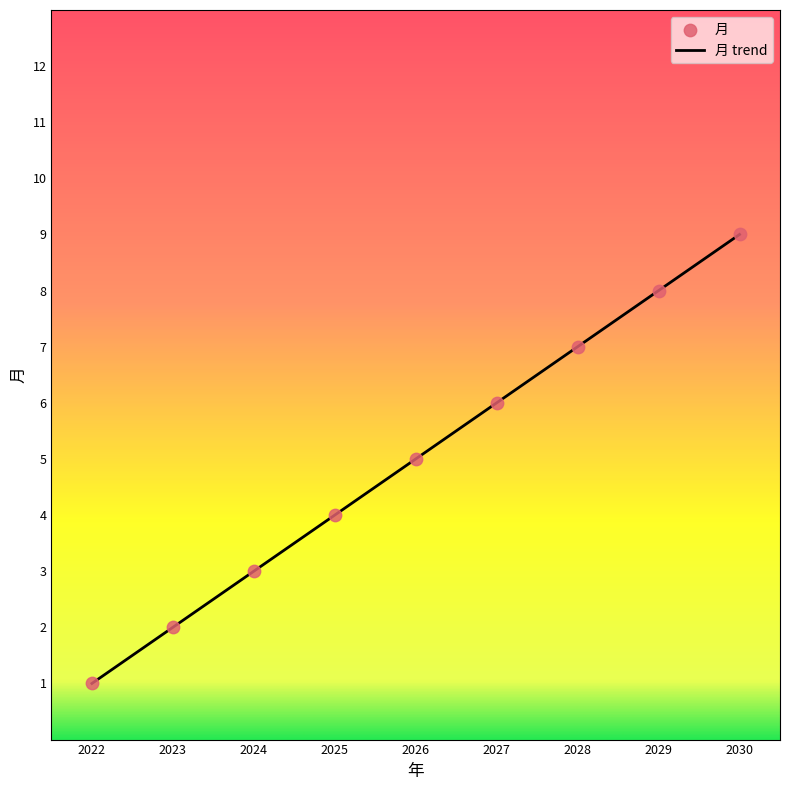

Between 2030 and 2027, which is larger?

2030